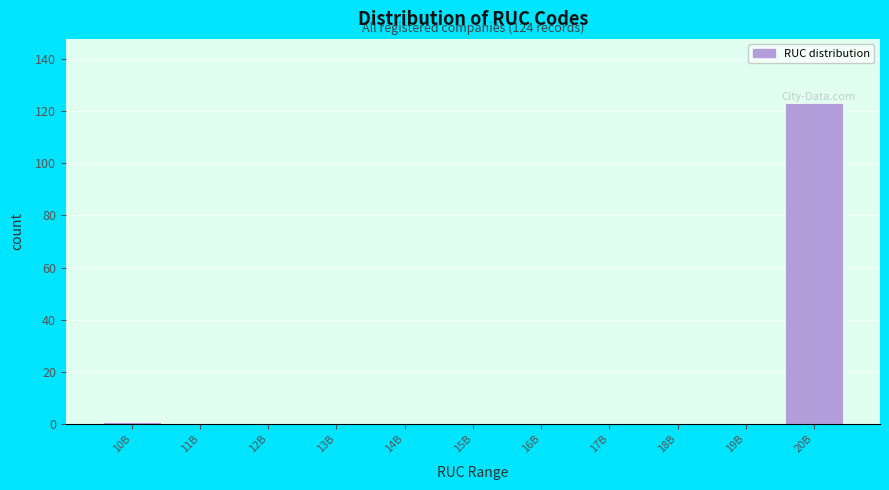

Reading left to right, list all the values displayed in this chart.

10B=1	11B=0	12B=0	13B=0	14B=0	15B=0	16B=0	17B=0	18B=0	19B=0	20B=123